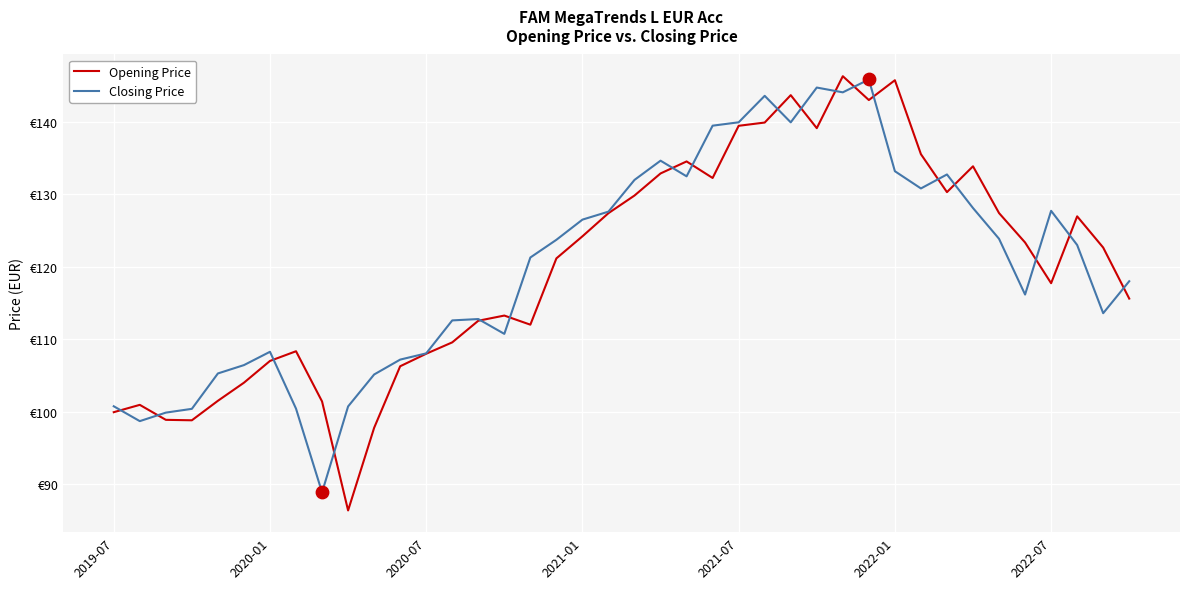

Is this an area chart (filled region under the line)?

No